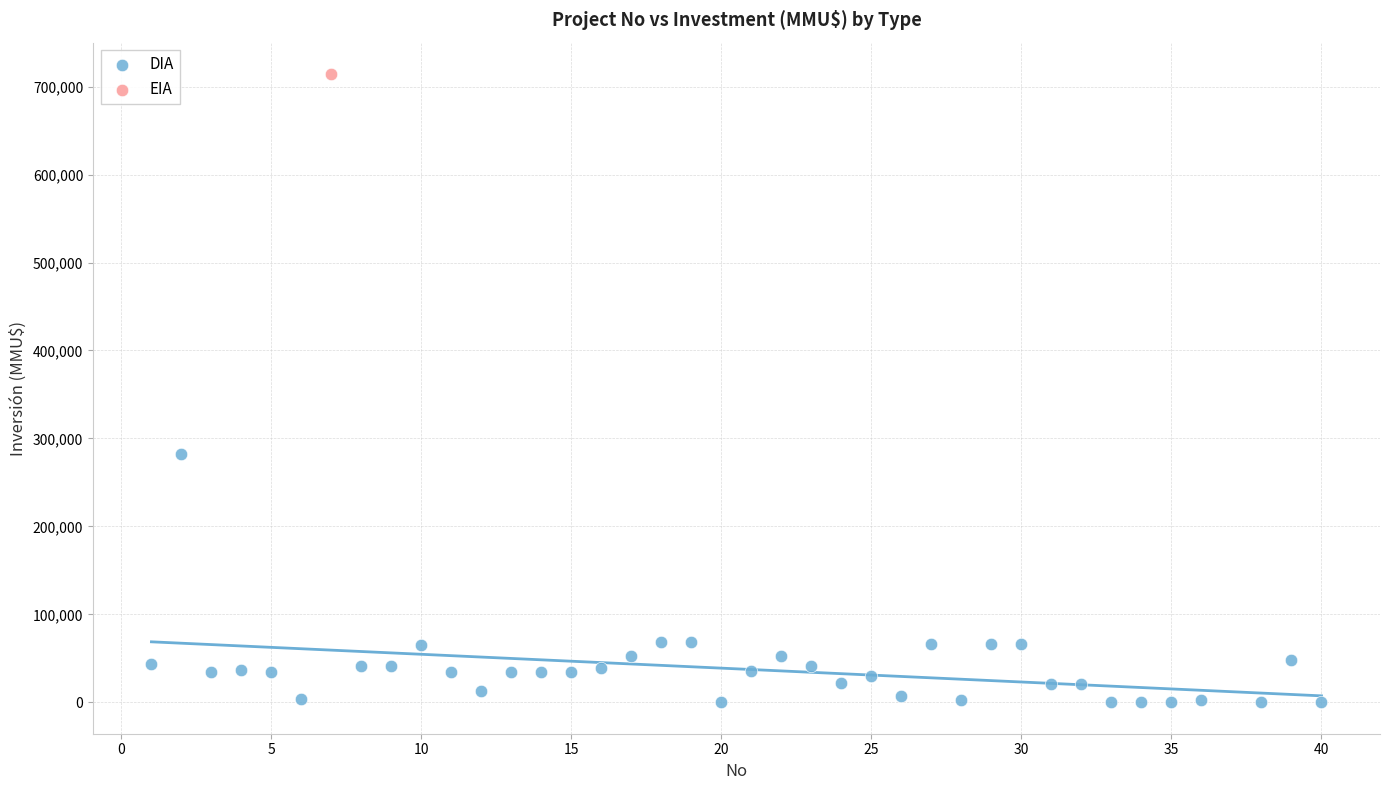

What are all the series names shown in the legend?

DIA, EIA